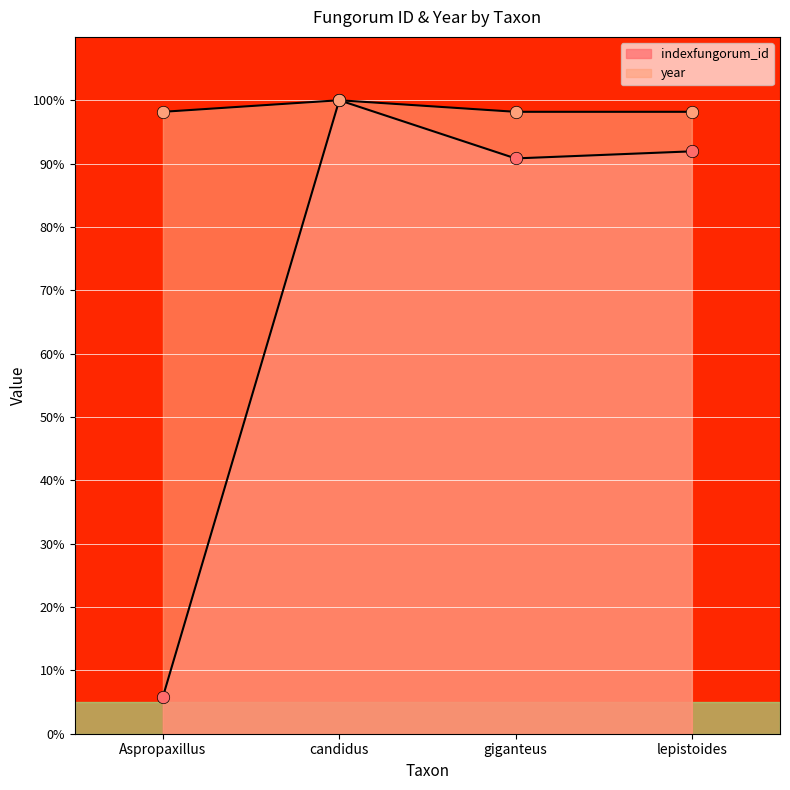

What are all the series names shown in the legend?

indexfungorum_id, year